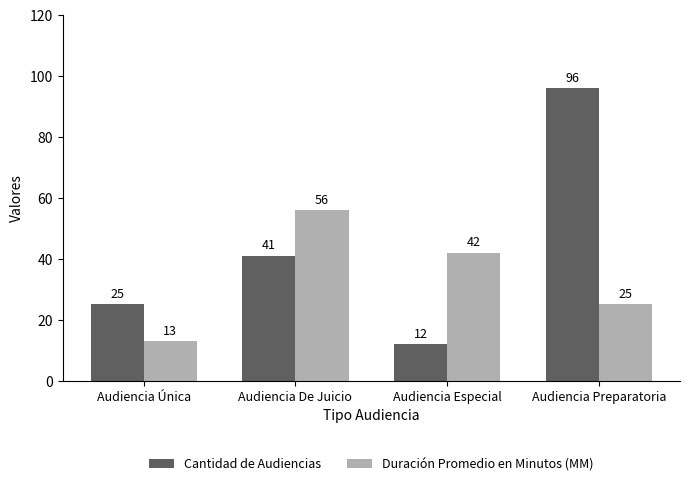

What is the minimum value shown in the chart?

12